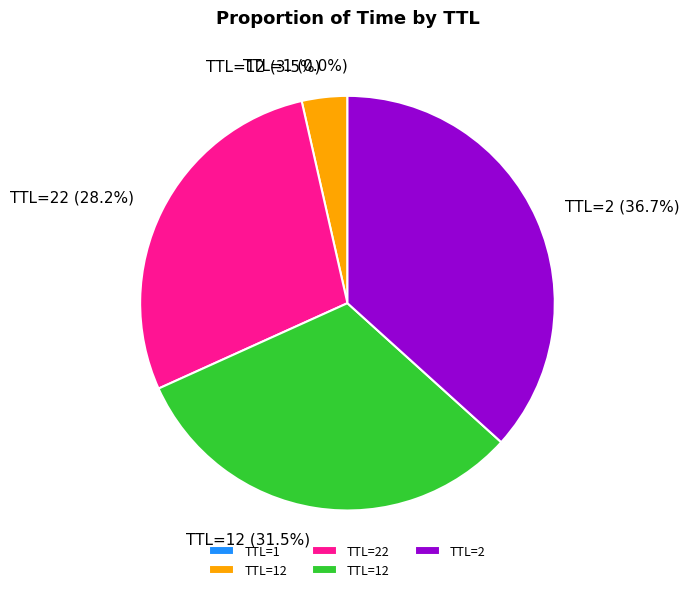

Is there a majority slice in this chart?

No